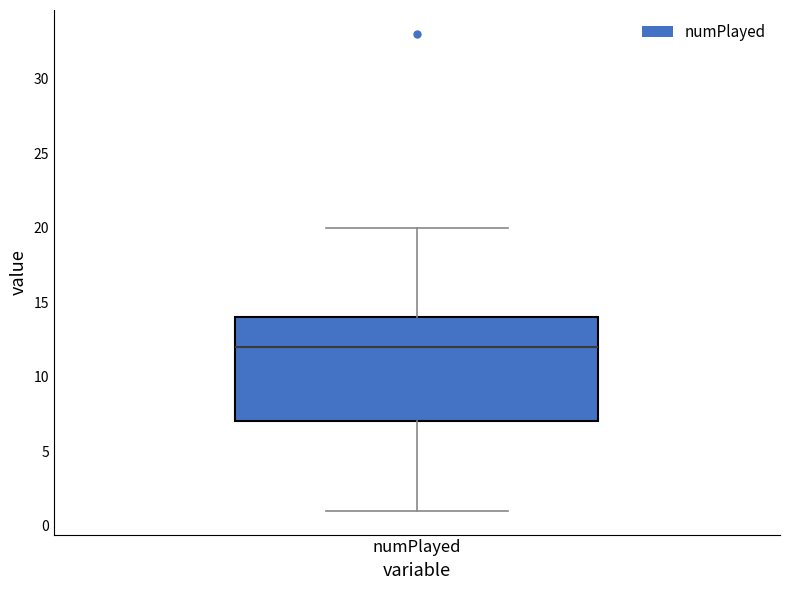

Read this box plot against the y-axis: the position of the median line, the range covered by the box, and the ends of both whiskers. The values are not printed on the chart, so give them approximately, as read against the axis.

median 12, box 7 to 14, whiskers 1 to 20